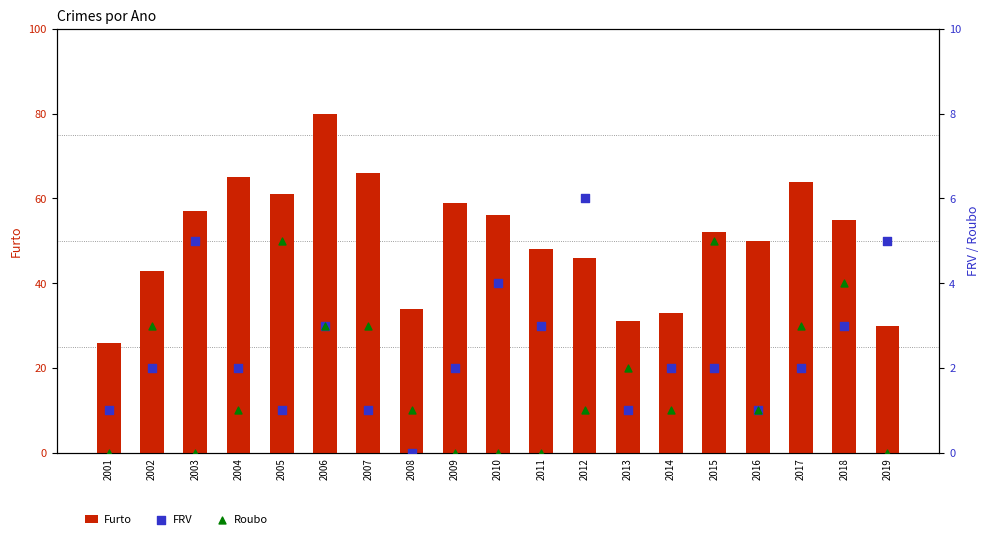

What are all the series names shown in the legend?

Furto, FRV, Roubo